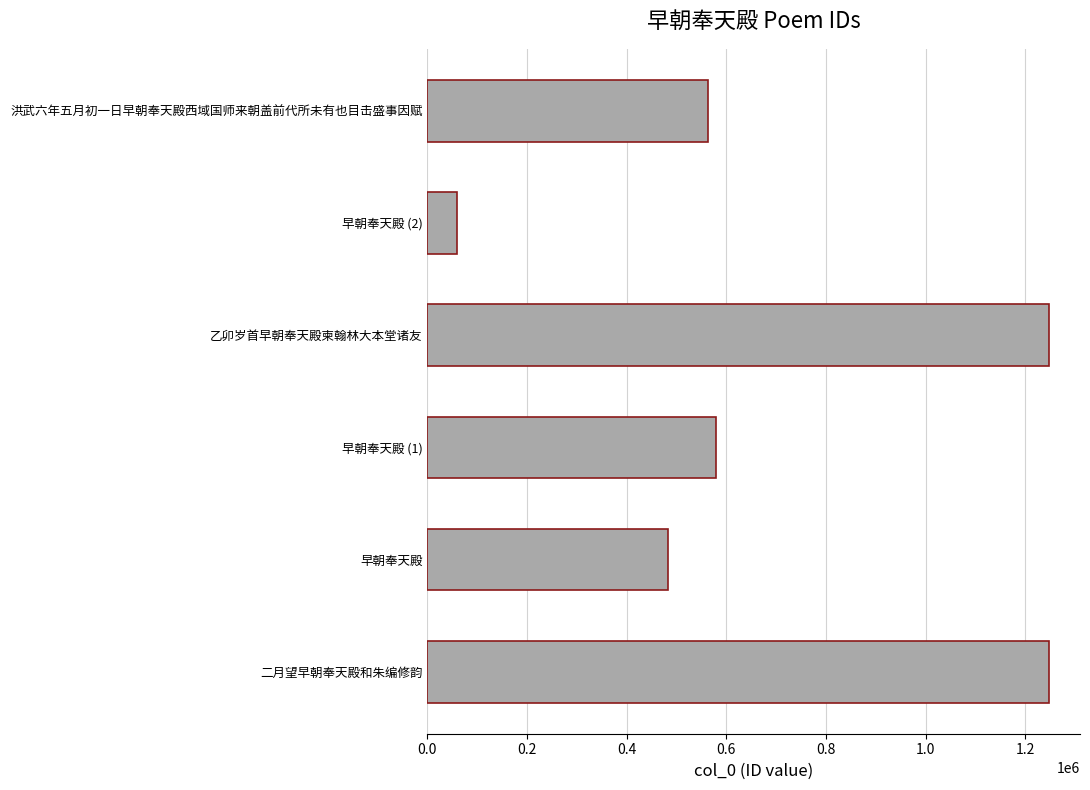

What is the minimum value shown in the chart?

60074